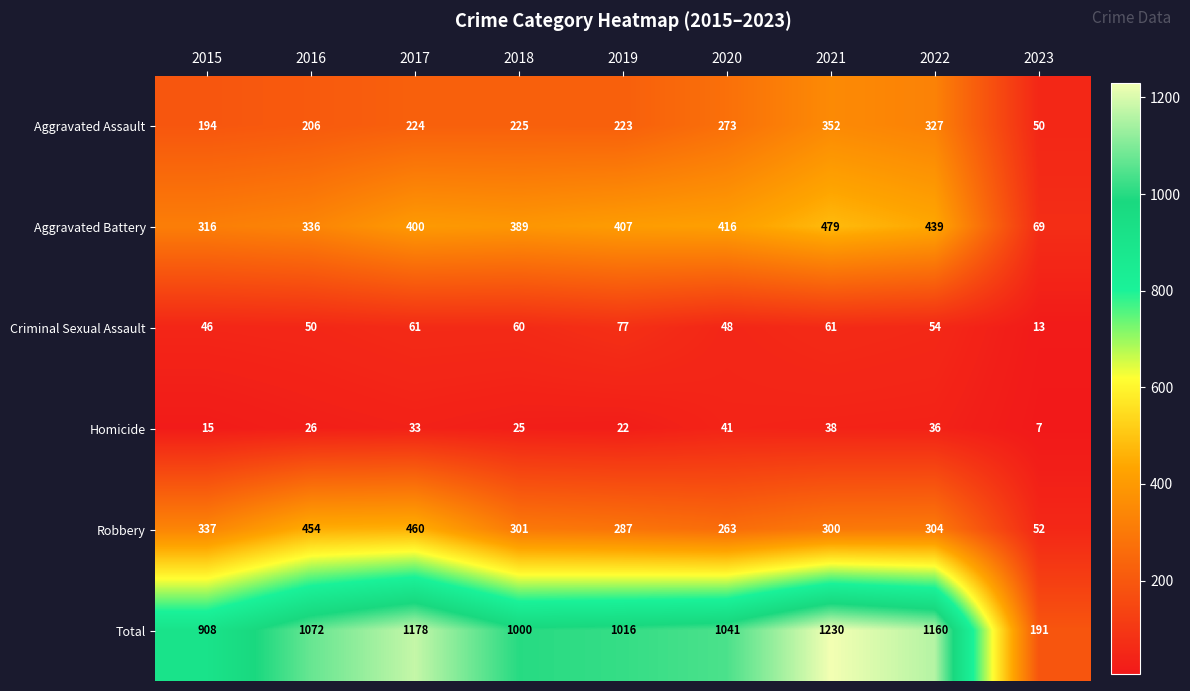

What is the total value across all series at 2020?

2082